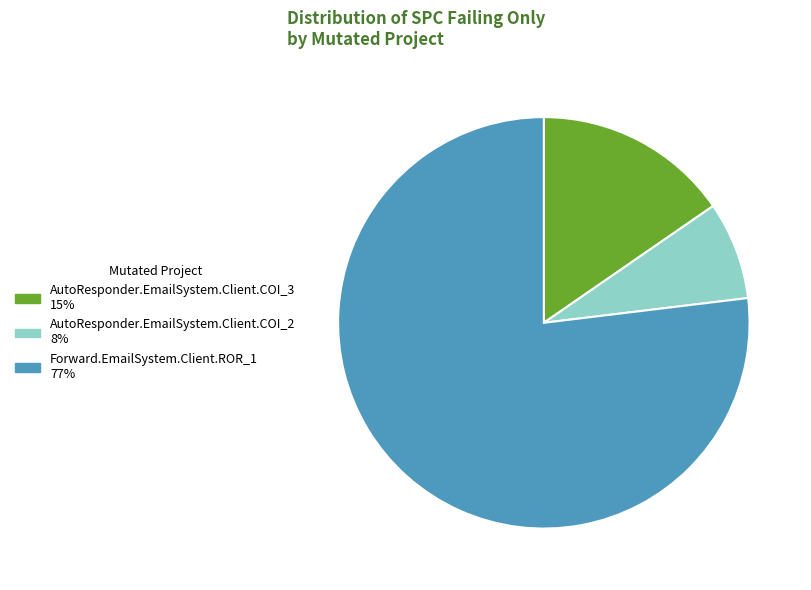

Do AutoResponder.EmailSystem.Client.COI_3 and AutoResponder.EmailSystem.Client.COI_2 together represent more than half of the pie?

No